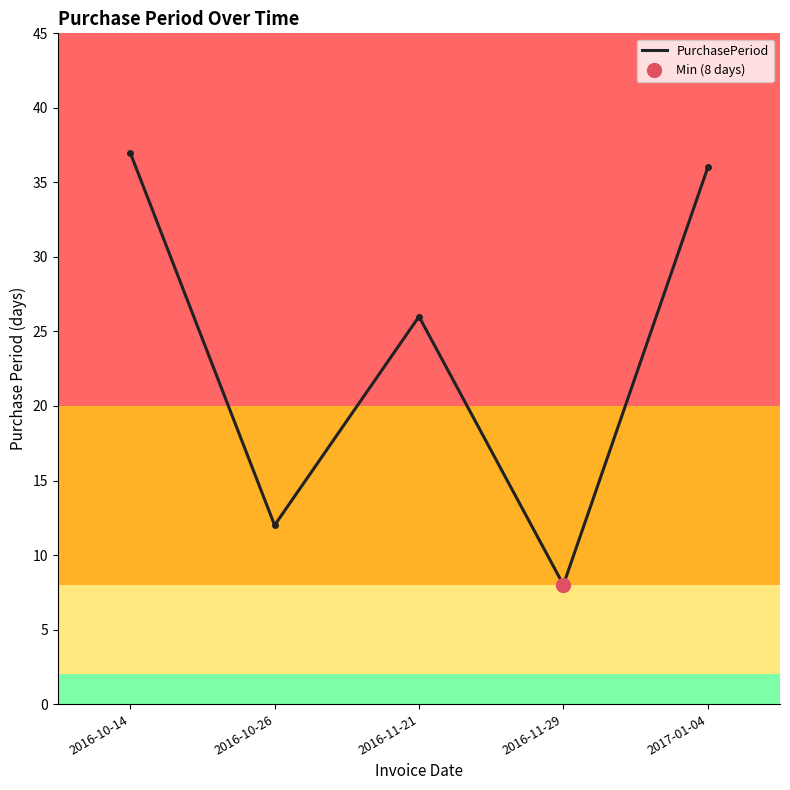

What is the label of the 1st point from the right?

2017-01-04